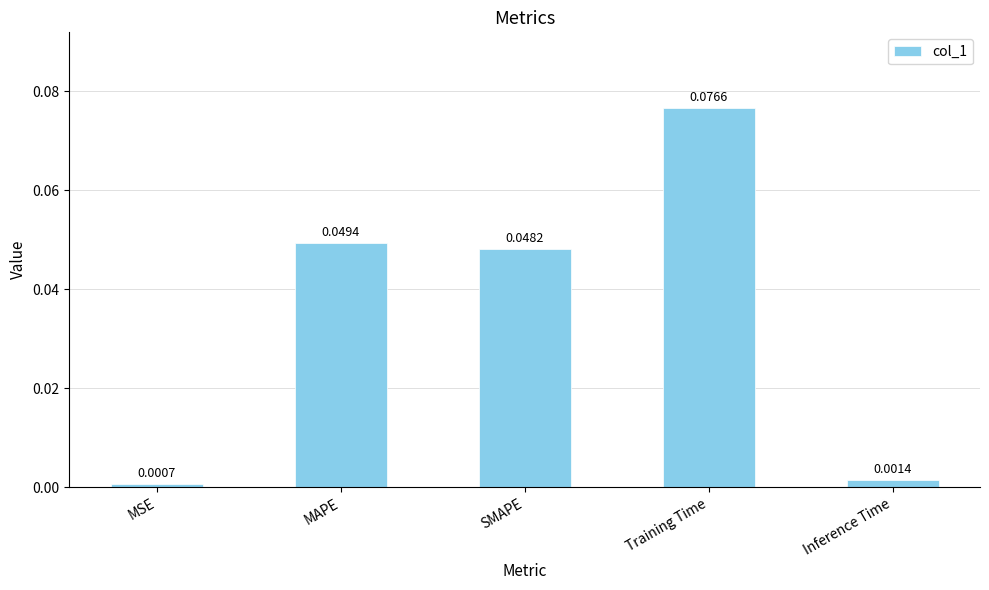

Where is the data nearest to the value 0?

MSE